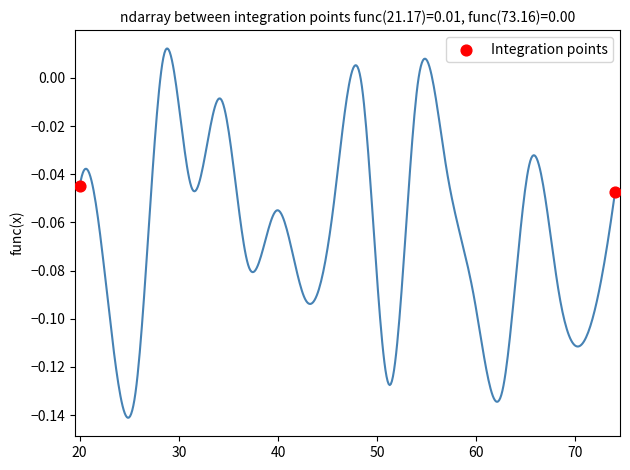

What is the range of X values (max minus min)?

54.0